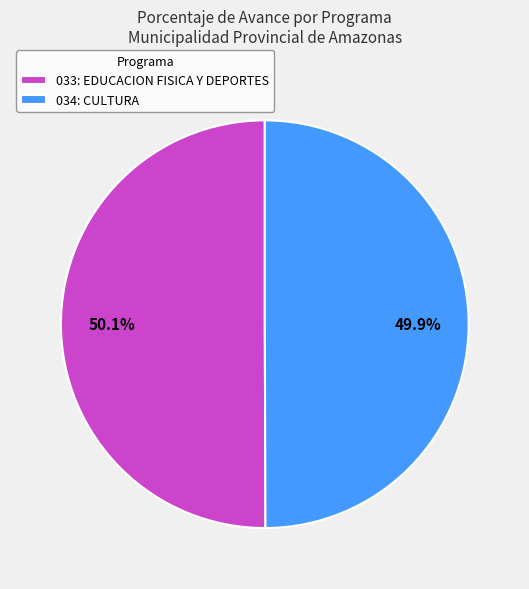

Is there a majority slice in this chart?

Yes